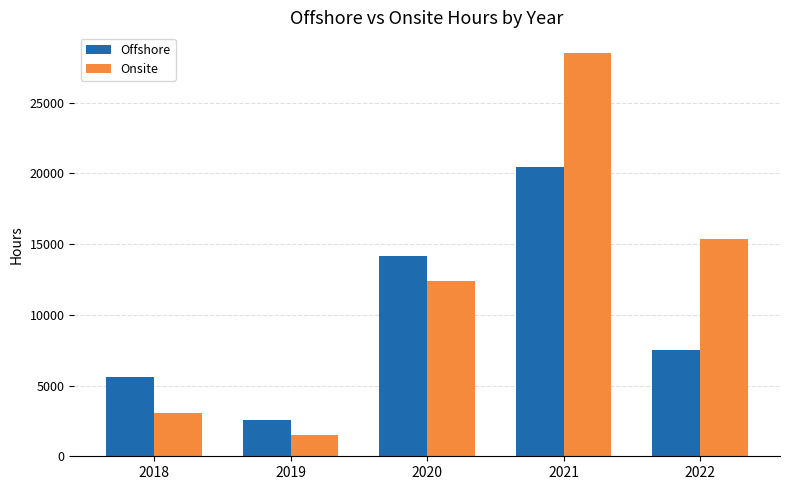

What is the highest value of the Onsite series?

28538.5